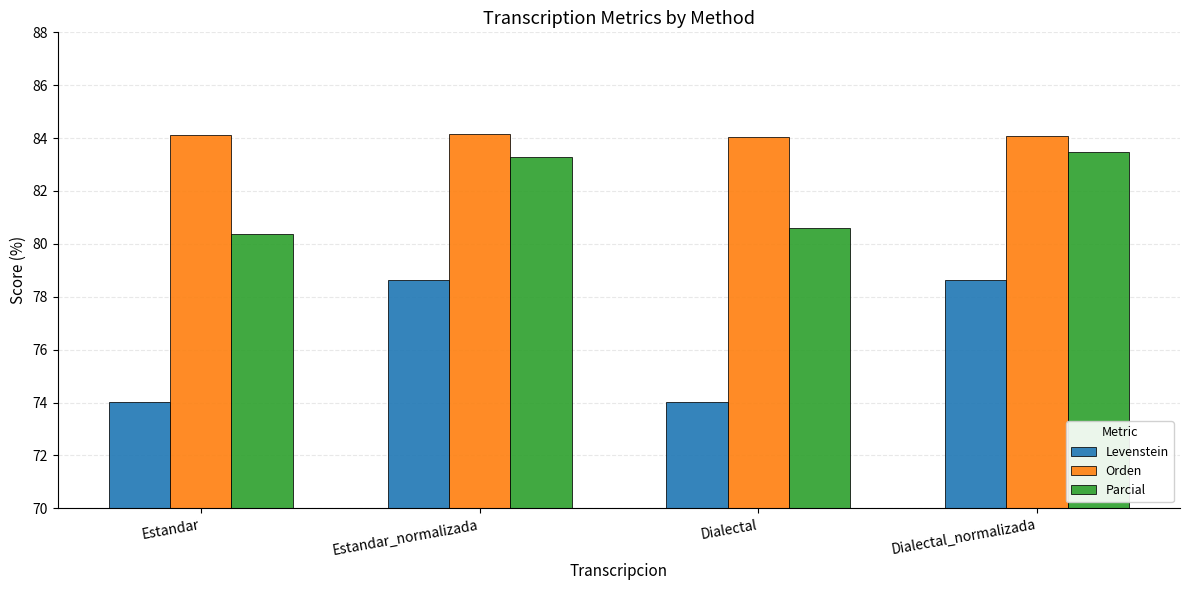

At Estandar_normalizada, list the series in order from smallest to largest.

Levenstein, Parcial, Orden